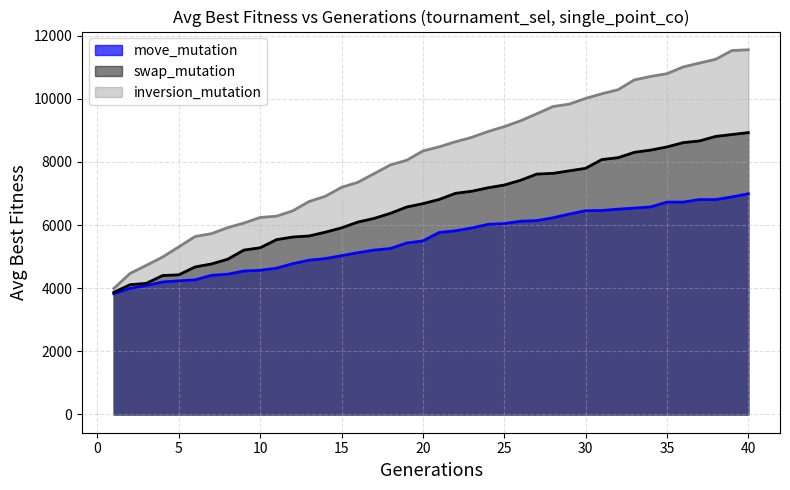

Which label corresponds to the largest value in the chart?

40